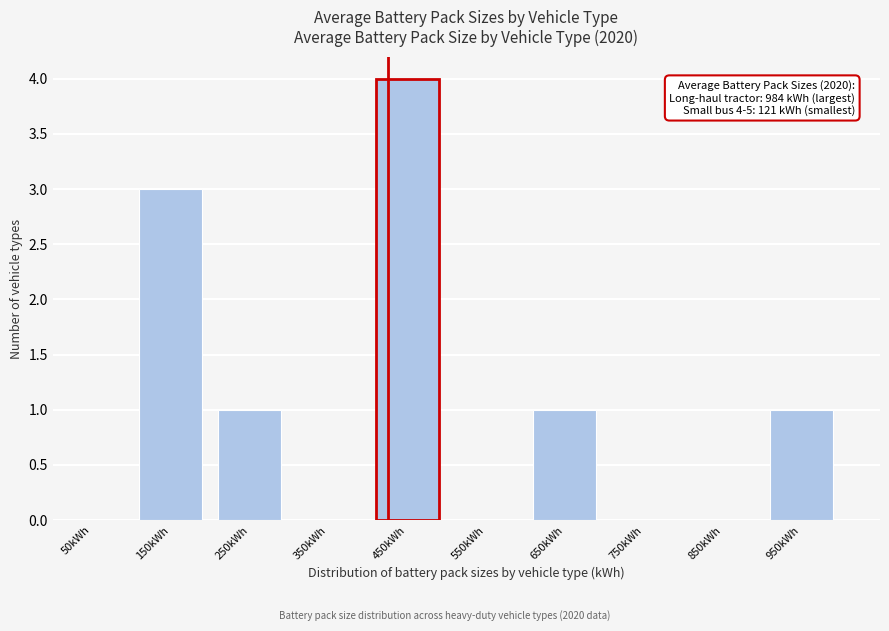

Over which range of the x-axis is the bar tallest?

400 to 500